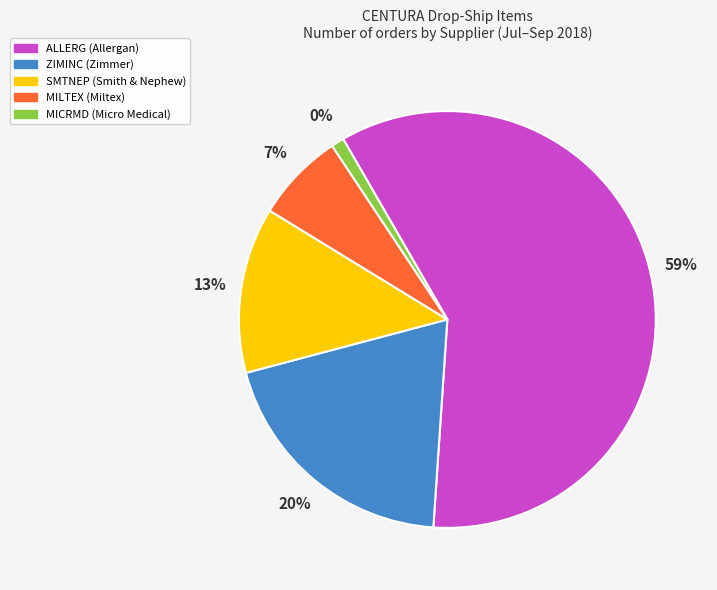

What percentage do ALLERG and ZIMINC together represent?

79.2%